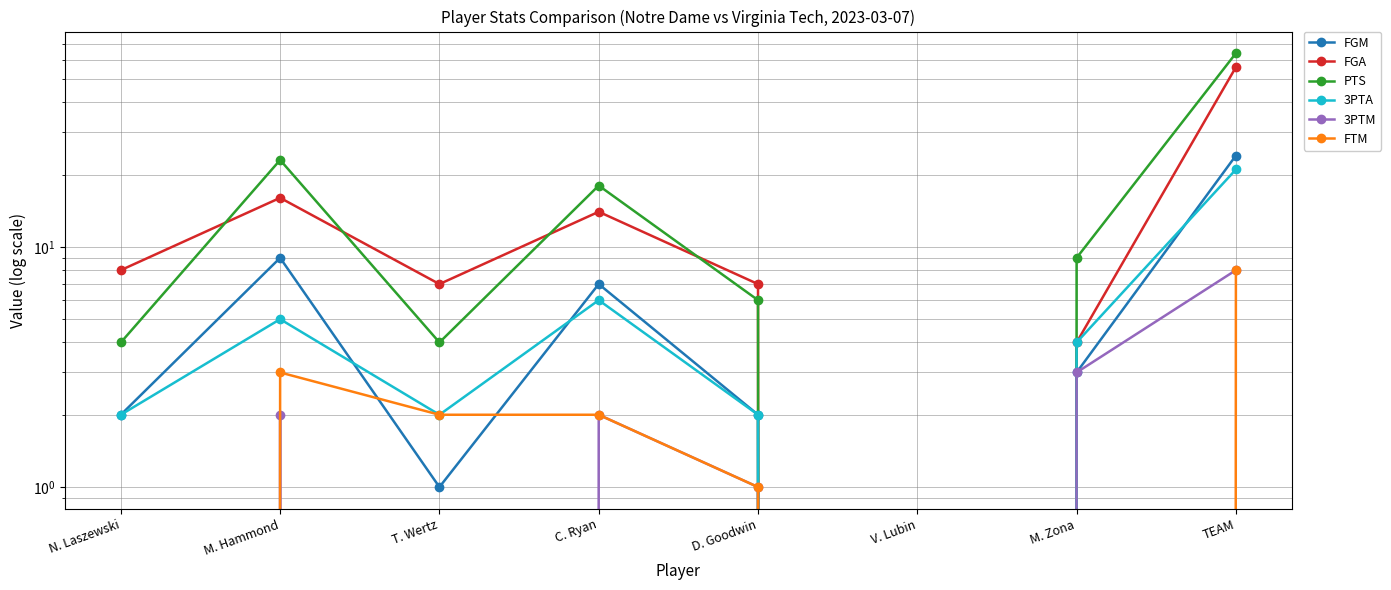

Reading right to left, list all the values displayed in this chart.

FGM: TEAM=24	M. Zona=3	V. Lubin=0	D. Goodwin=2	C. Ryan=7	T. Wertz=1	M. Hammond=9	N. Laszewski=2
FGA: TEAM=56	M. Zona=4	V. Lubin=0	D. Goodwin=7	C. Ryan=14	T. Wertz=7	M. Hammond=16	N. Laszewski=8
PTS: TEAM=64	M. Zona=9	V. Lubin=0	D. Goodwin=6	C. Ryan=18	T. Wertz=4	M. Hammond=23	N. Laszewski=4
3PTA: TEAM=21	M. Zona=4	V. Lubin=0	D. Goodwin=2	C. Ryan=6	T. Wertz=2	M. Hammond=5	N. Laszewski=2
3PTM: TEAM=8	M. Zona=3	V. Lubin=0	D. Goodwin=1	C. Ryan=2	T. Wertz=0	M. Hammond=2	N. Laszewski=0
FTM: TEAM=8	M. Zona=0	V. Lubin=0	D. Goodwin=1	C. Ryan=2	T. Wertz=2	M. Hammond=3	N. Laszewski=0